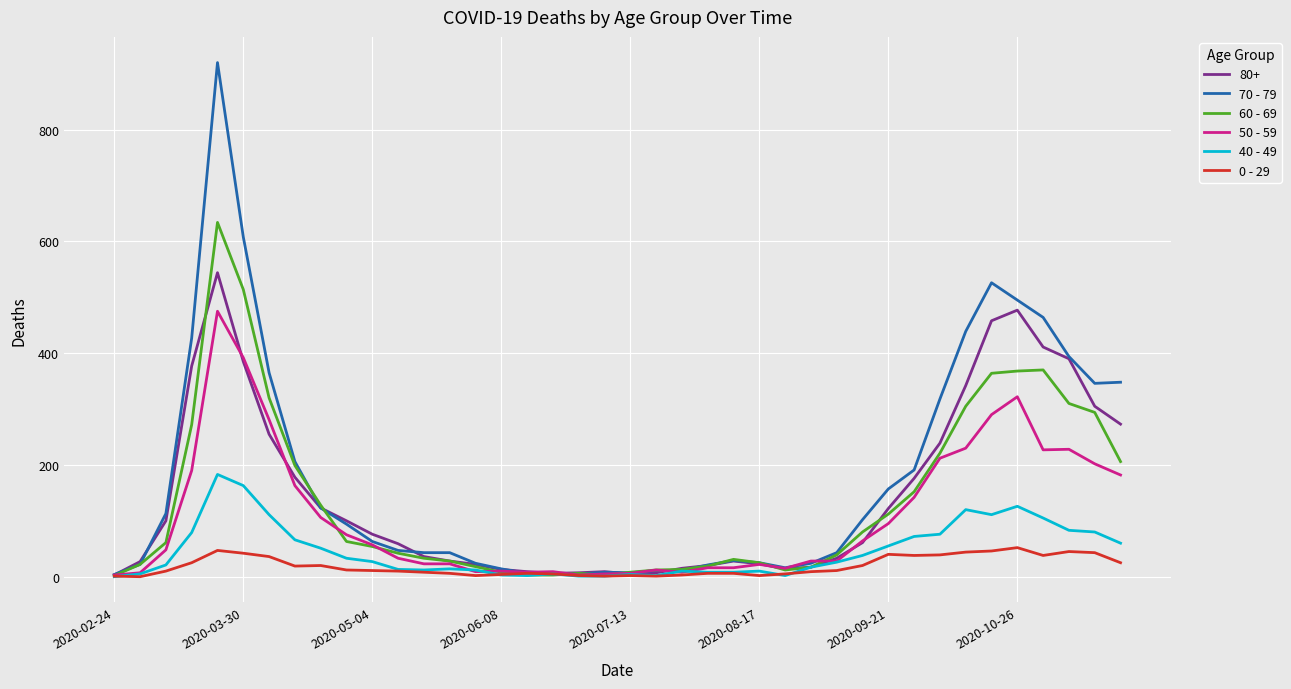

Rank the series by their maximum value, from lowest to highest.

0 - 29, 40 - 49, 50 - 59, 80+, 60 - 69, 70 - 79